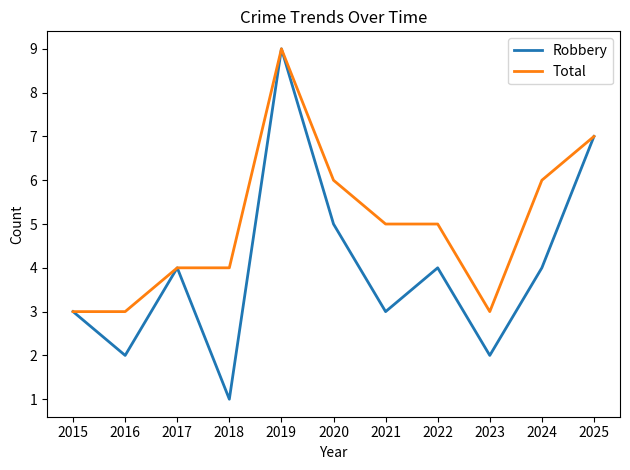

Is this an area chart (filled region under the line)?

No